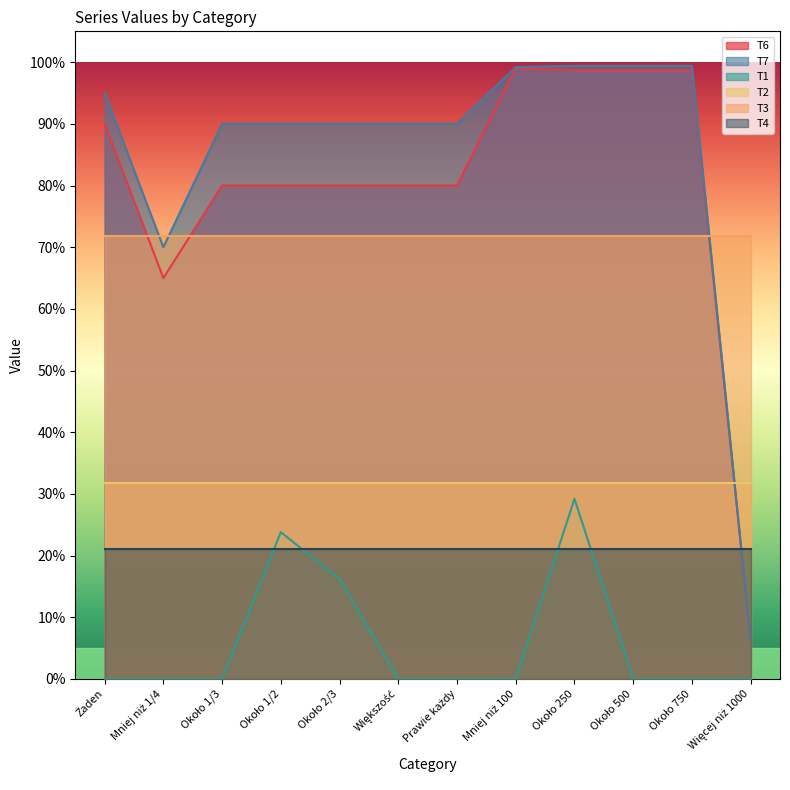

The T6 series shows 1.0 at Mniej niż 100. True or false?

True